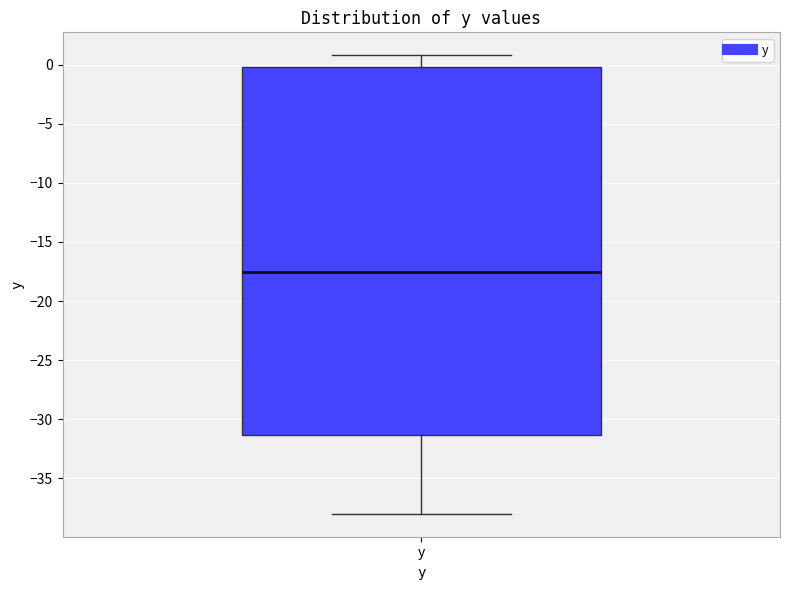

Where is the lower edge of the box for y on the y-axis? The values are not printed on the chart, so give them approximately, as read against the axis.

-31.5